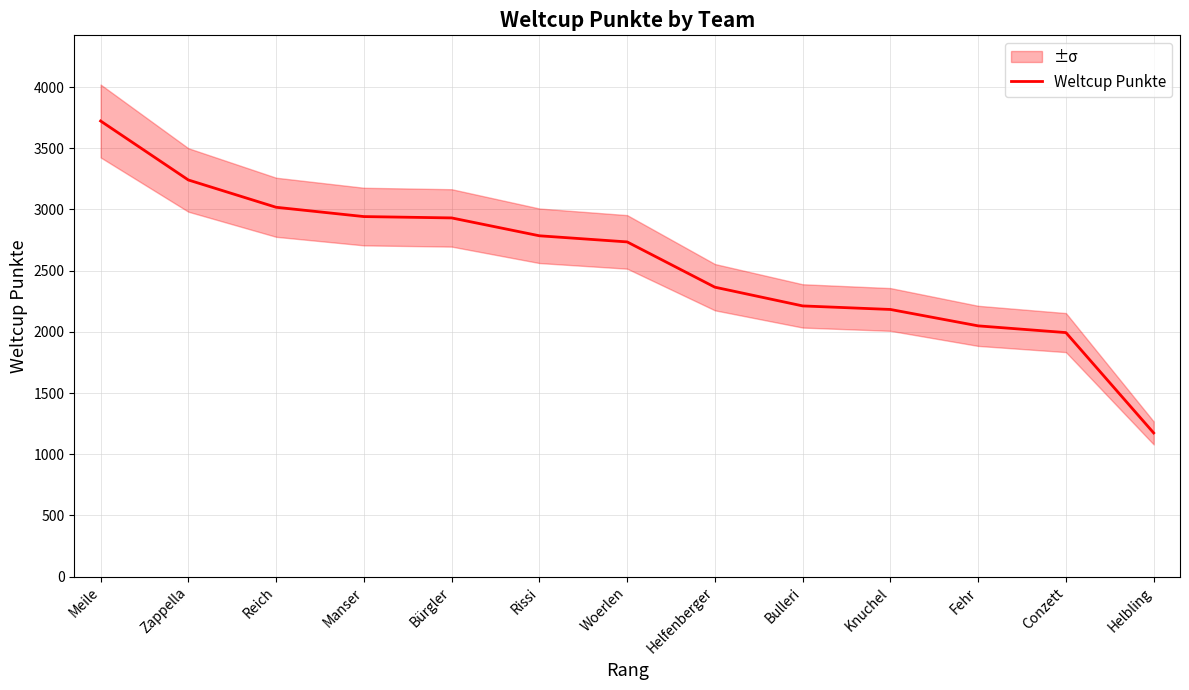

Count the number of categories in the chart.

13